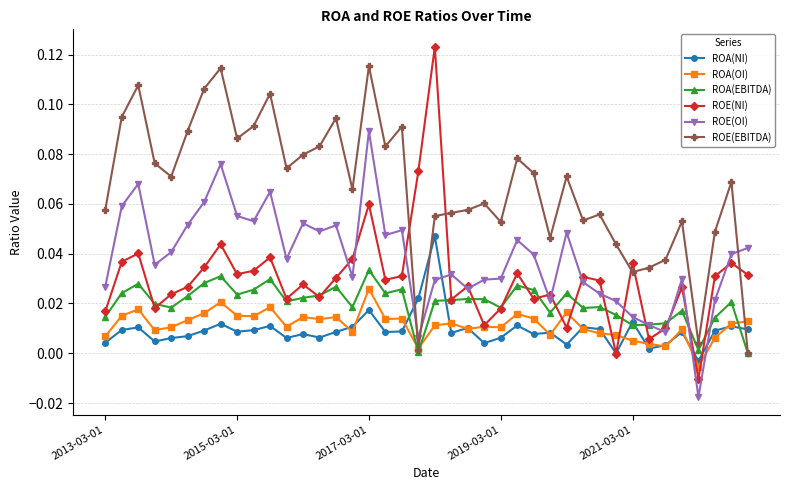

Which series has the largest total across all categories?

ROE(EBITDA)